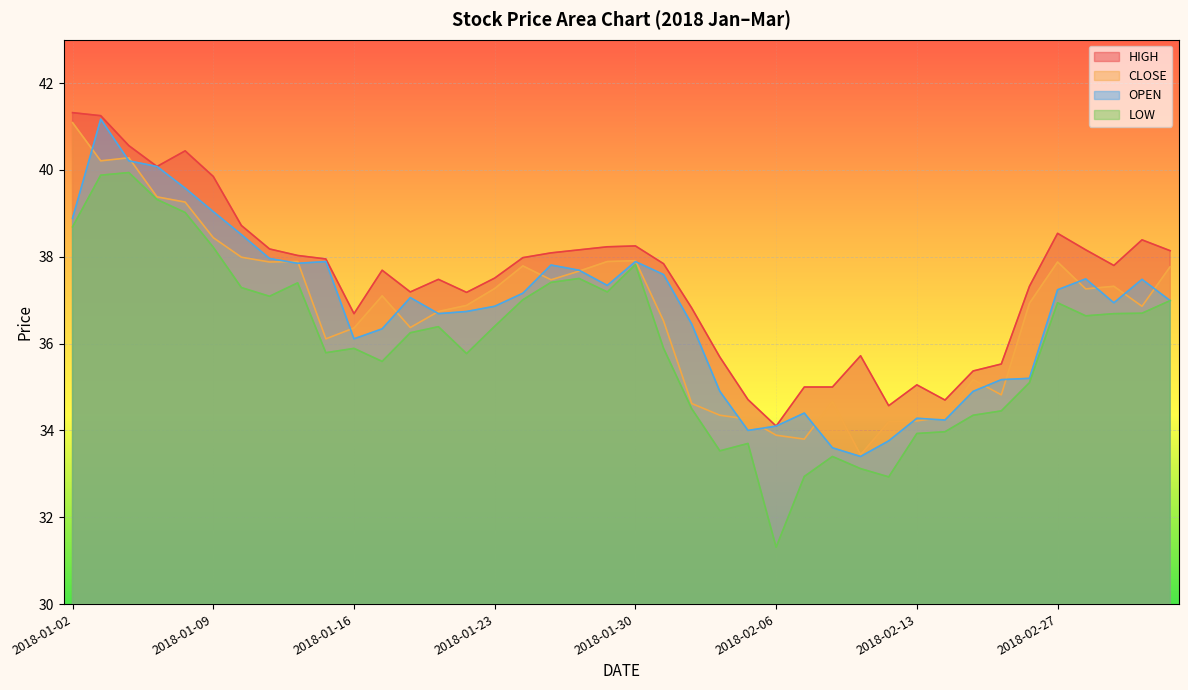

True or false: CLOSE has more than 1 interior local peaks.

True